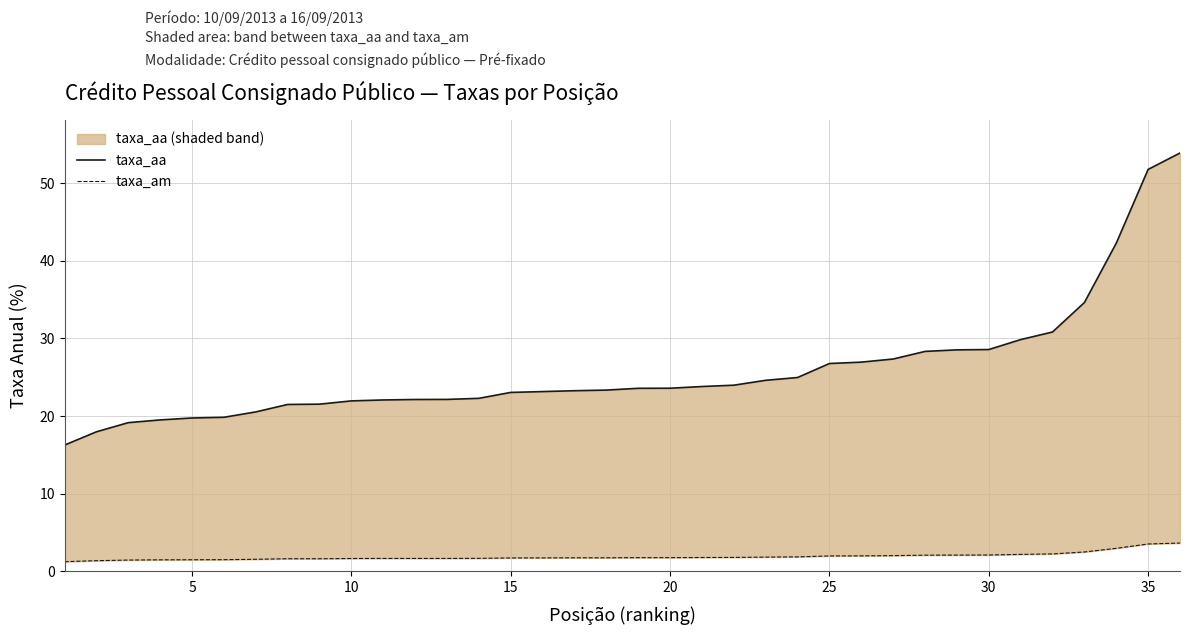

True or false: taxa_am and taxa_aa cross at least once.

False